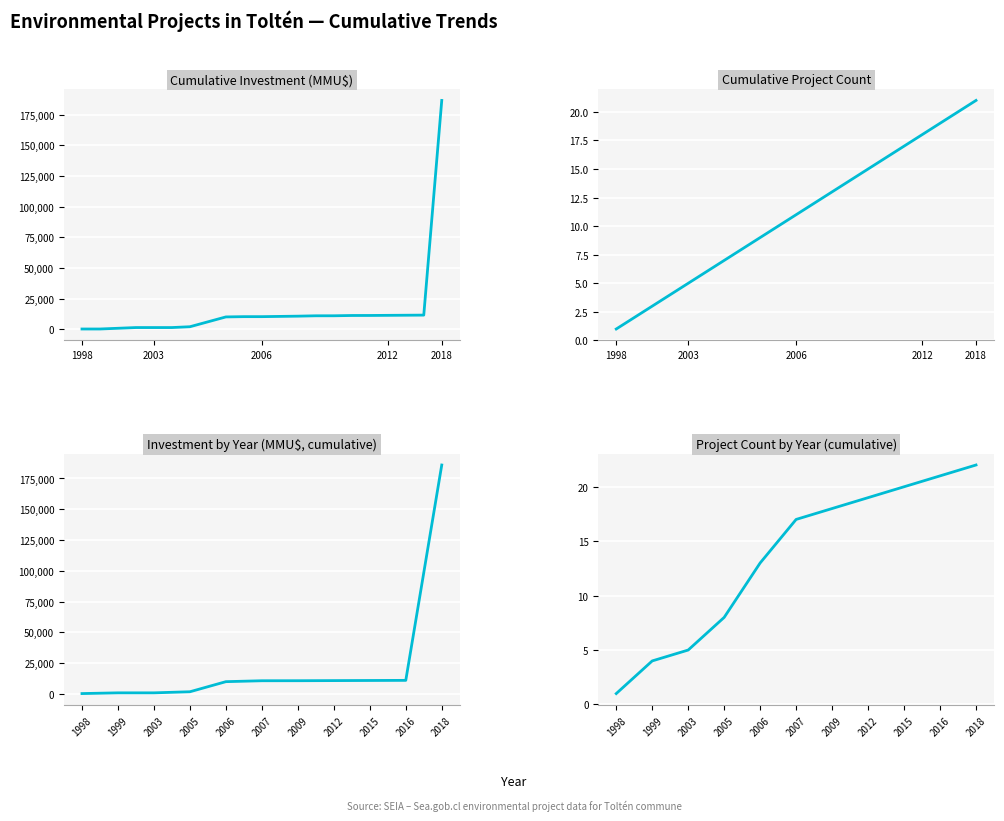

Which series has the largest range (max minus min)?

Cumulative Investment (MMU$)